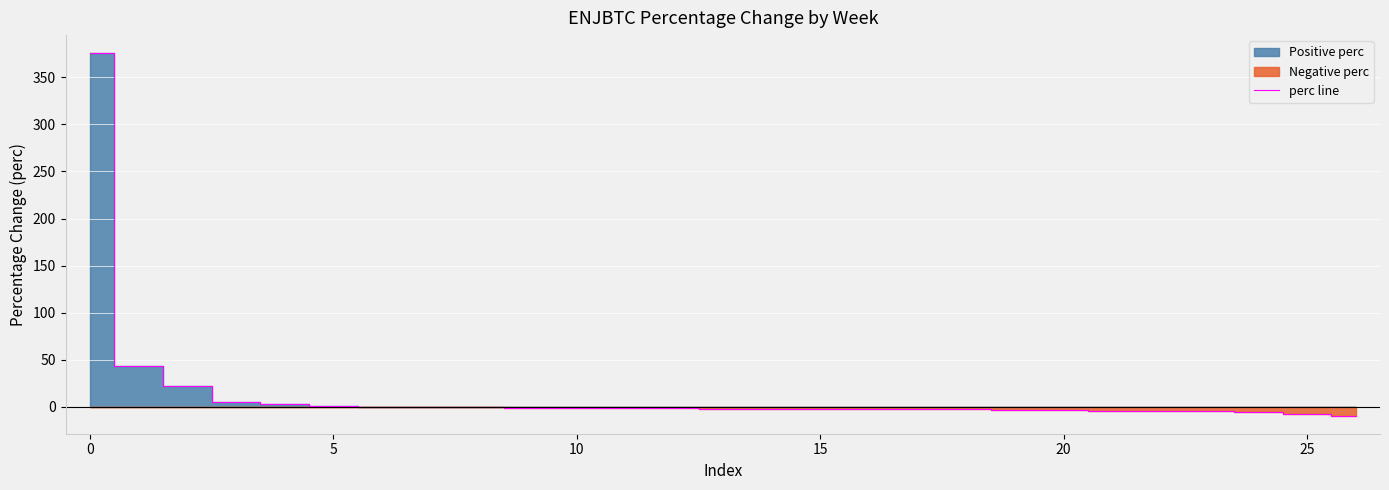

What is the sum of all values?

391.1